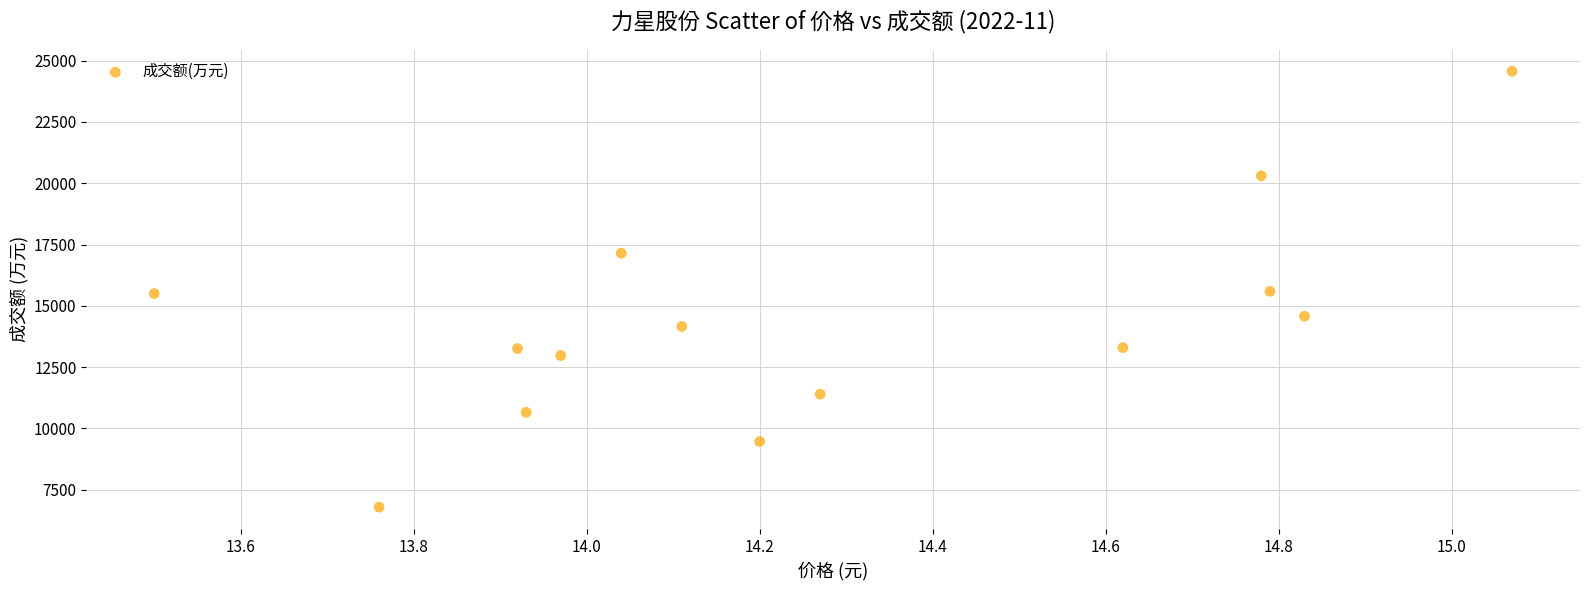

What is the range of Y values (max minus min)?

17776